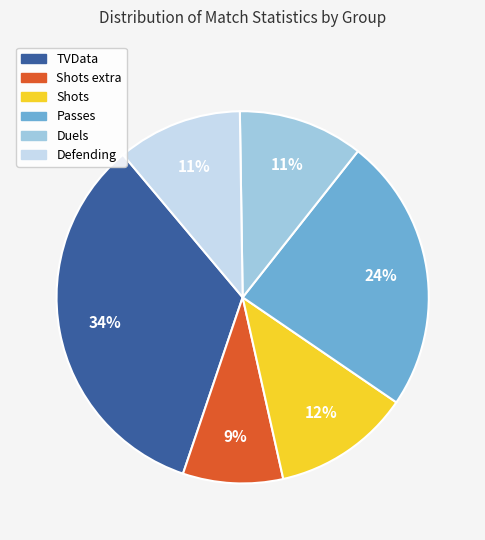

Which slice is the smallest?

Shots extra